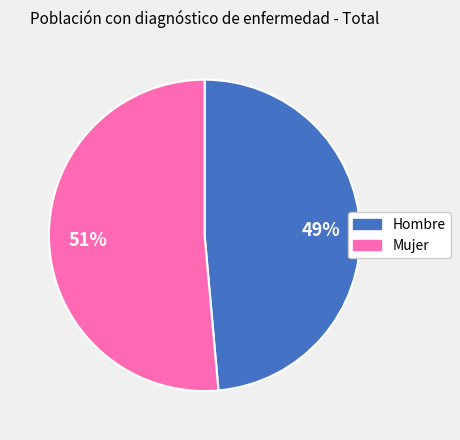

Which category has the smallest portion of the pie?

Hombre